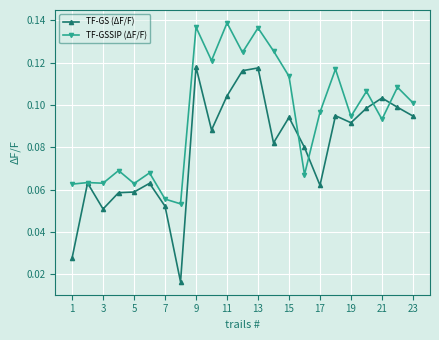

Which series has the largest range (max minus min)?

TF-GS (ΔF/F)